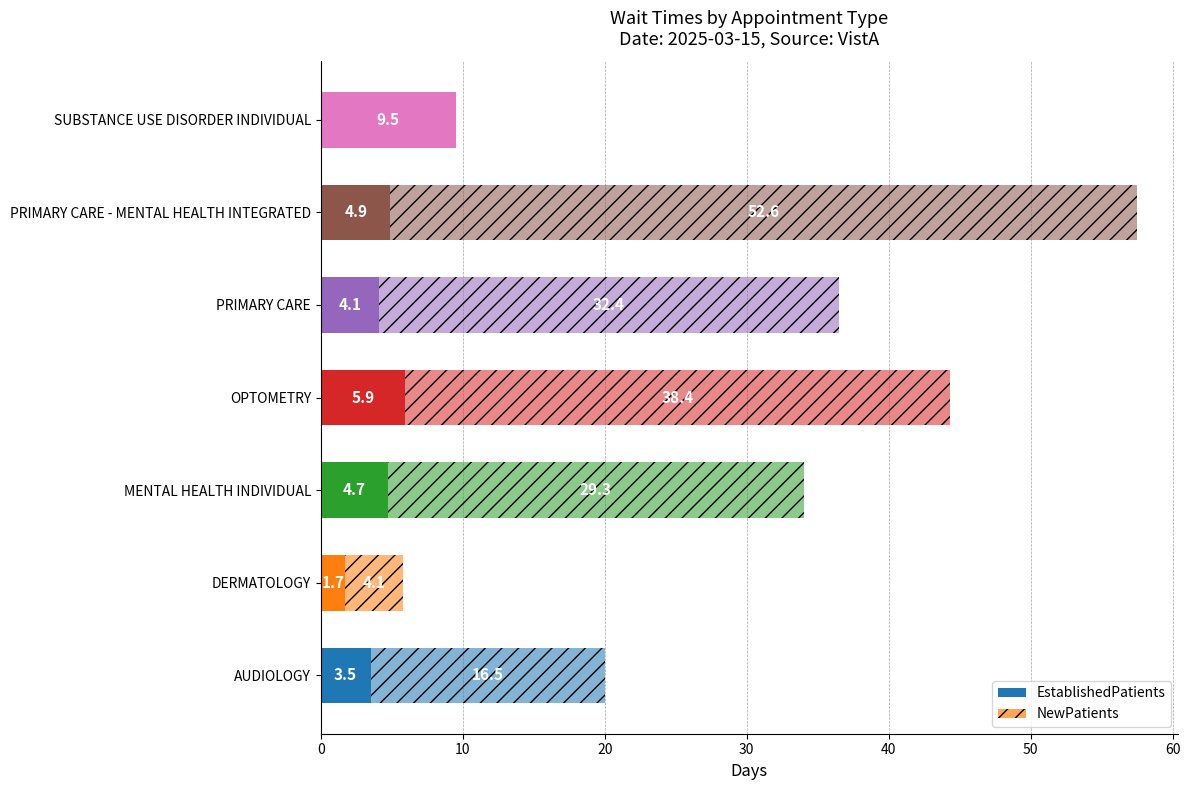

Which series has the widest spread of values?

NewPatients